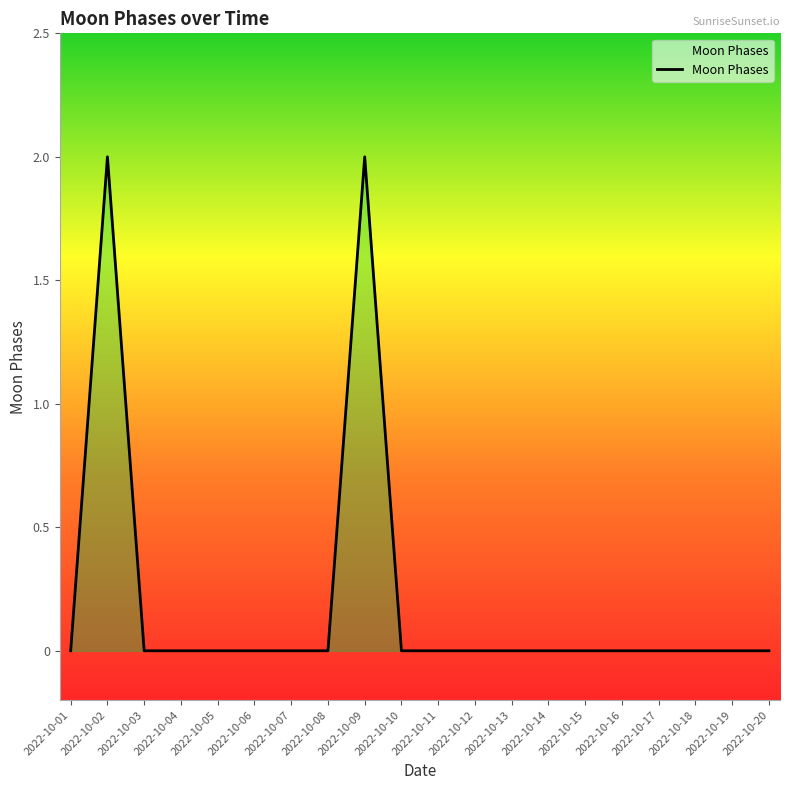

Reading left to right, extract all data points from this chart.

2022-10-01=0	2022-10-02=2	2022-10-03=0	2022-10-04=0	2022-10-05=0	2022-10-06=0	2022-10-07=0	2022-10-08=0	2022-10-09=2	2022-10-10=0	2022-10-11=0	2022-10-12=0	2022-10-13=0	2022-10-14=0	2022-10-15=0	2022-10-16=0	2022-10-17=0	2022-10-18=0	2022-10-19=0	2022-10-20=0